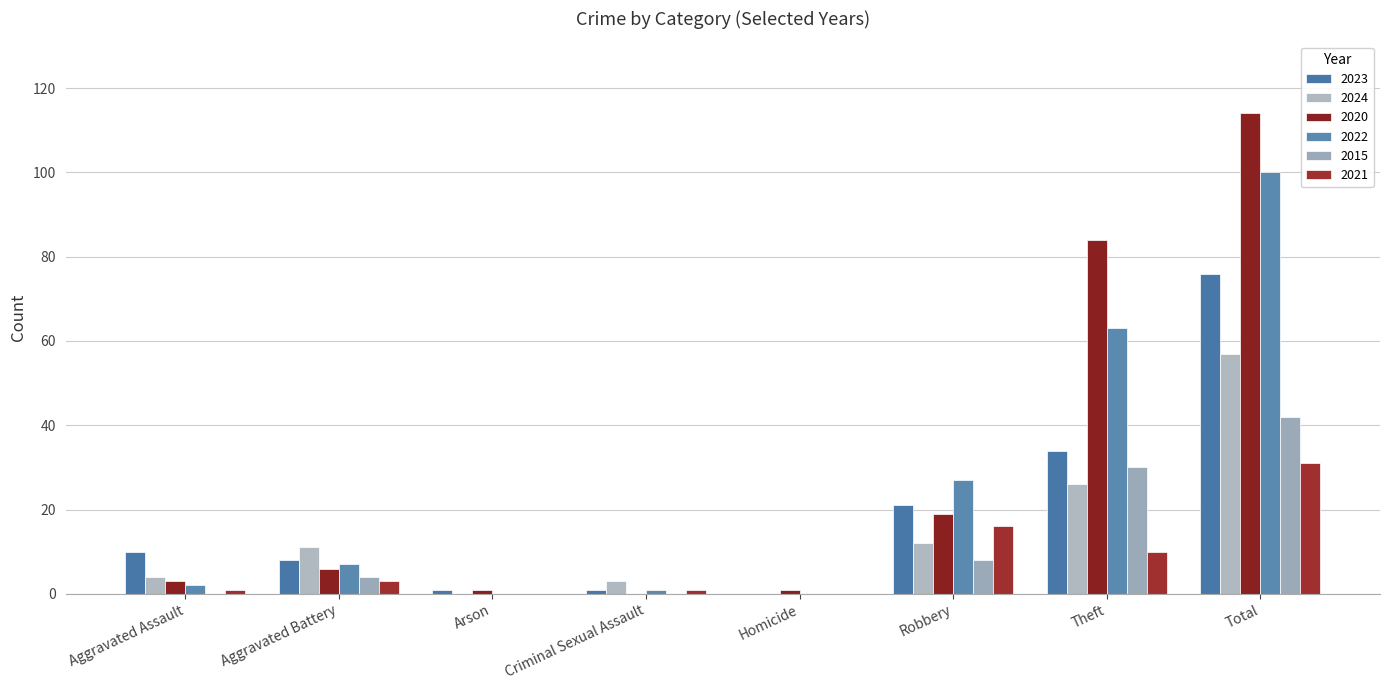

The 2024 series shows 16 at Robbery. True or false?

False